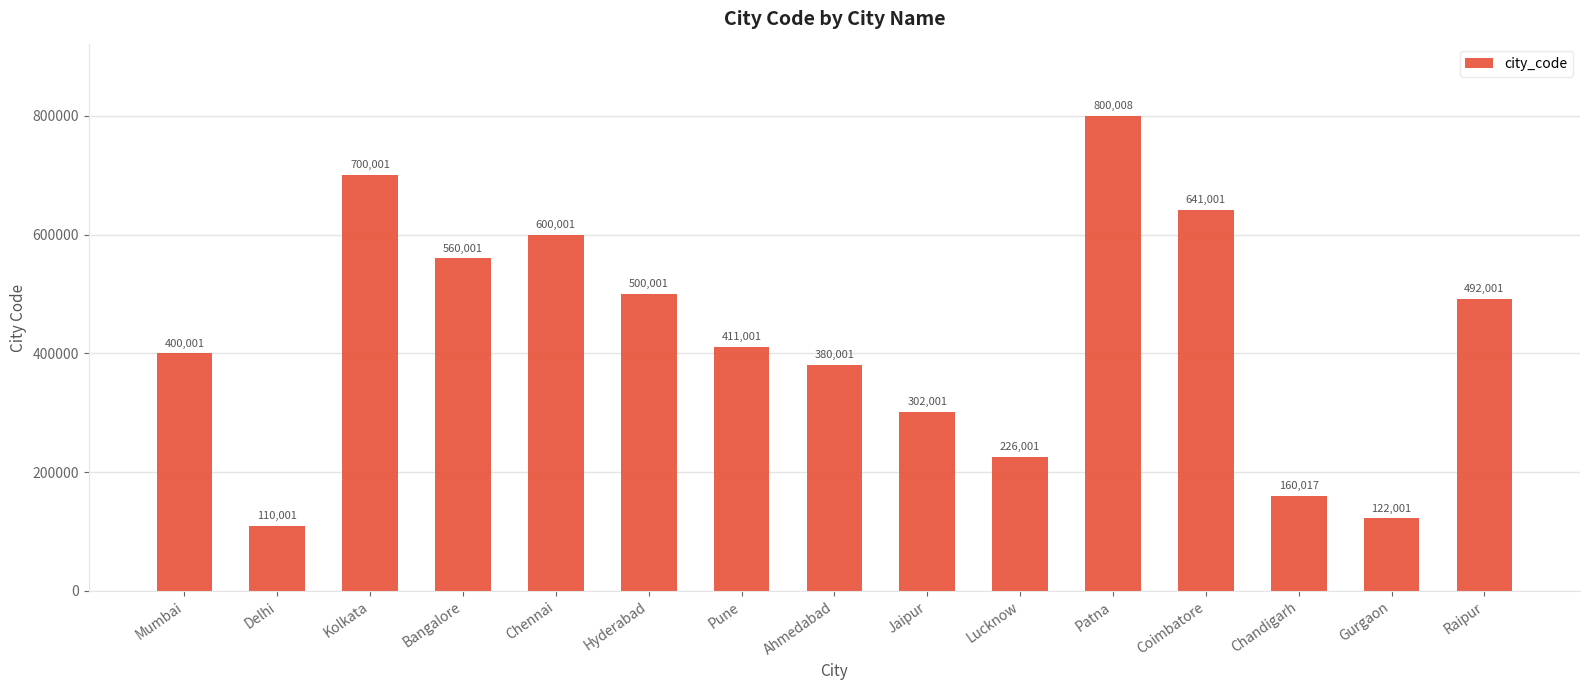

What is the sum of the values at Kolkata and Patna?

1500009